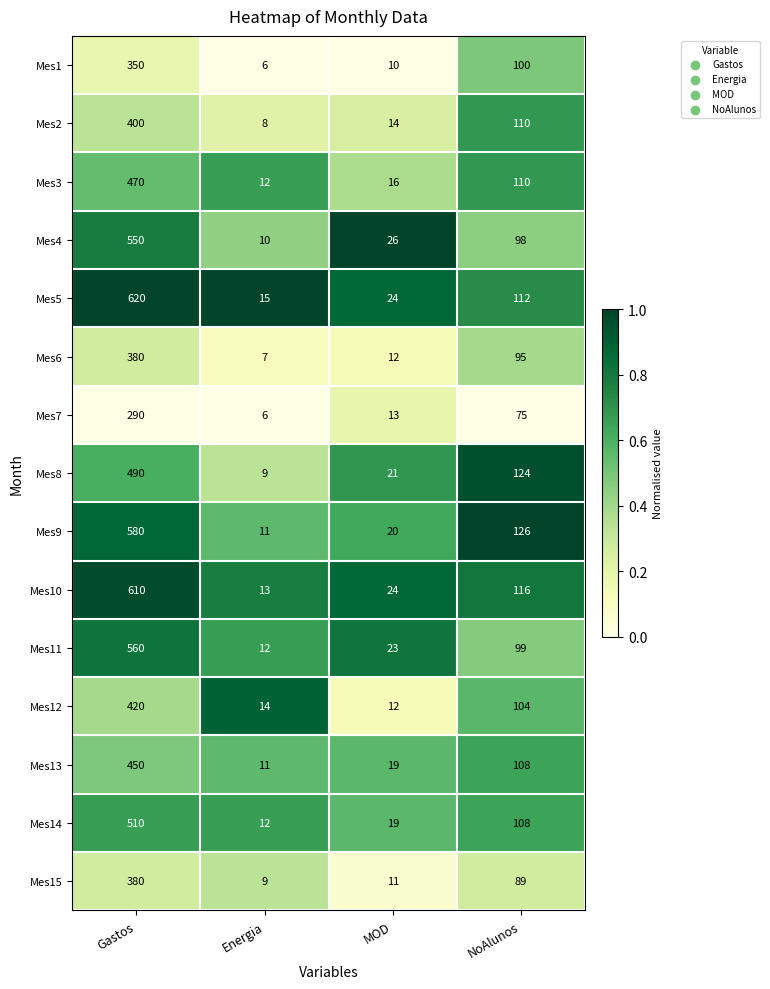

What is the difference between the maximum and minimum values in the Mes1 series?

344